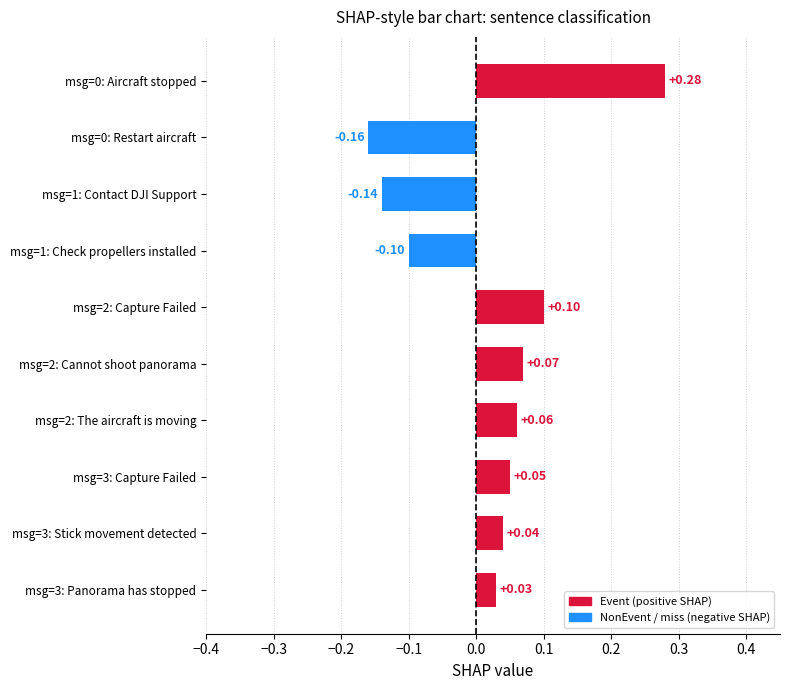

What is the difference between the maximum and minimum values?

0.4